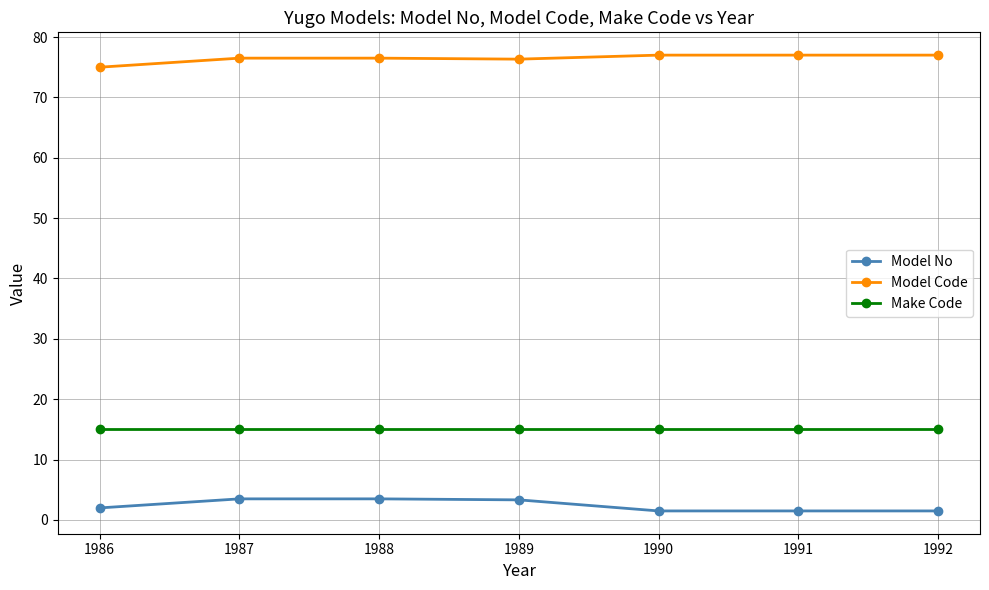

How many series are shown in this chart?

3